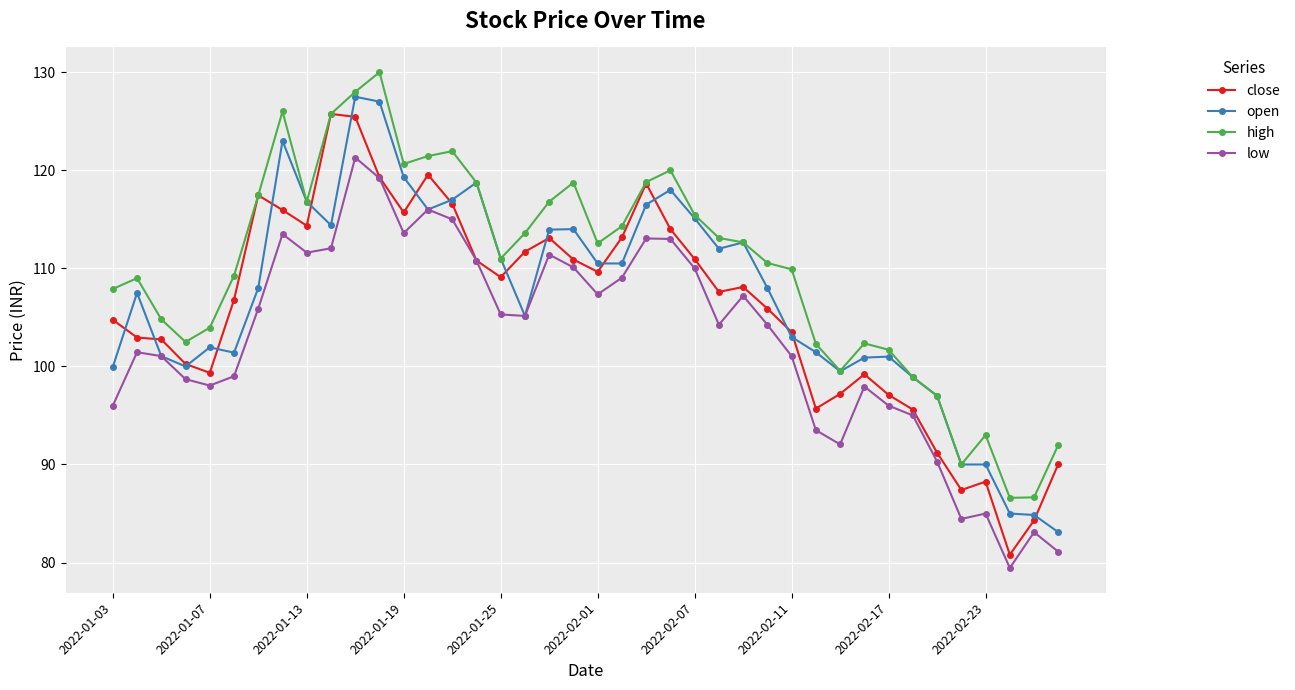

Which series has the largest total across all categories?

high